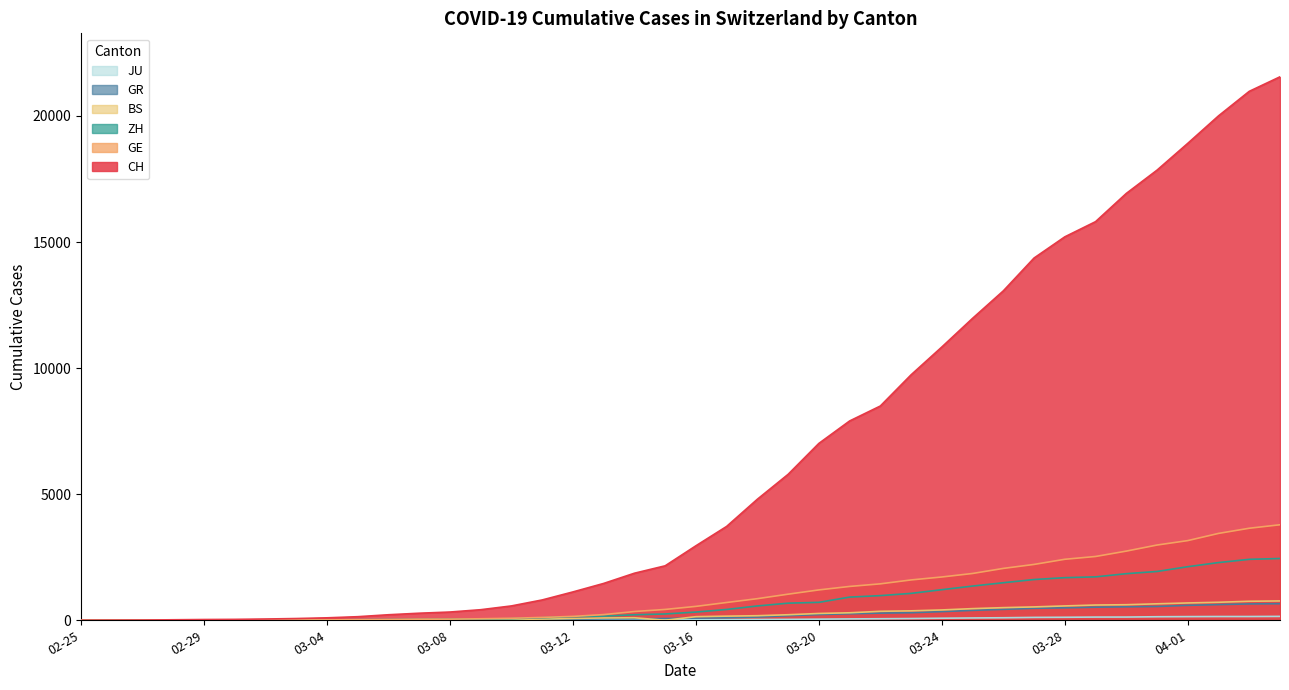

What is the label of the 26th point from the left?

2020-03-21